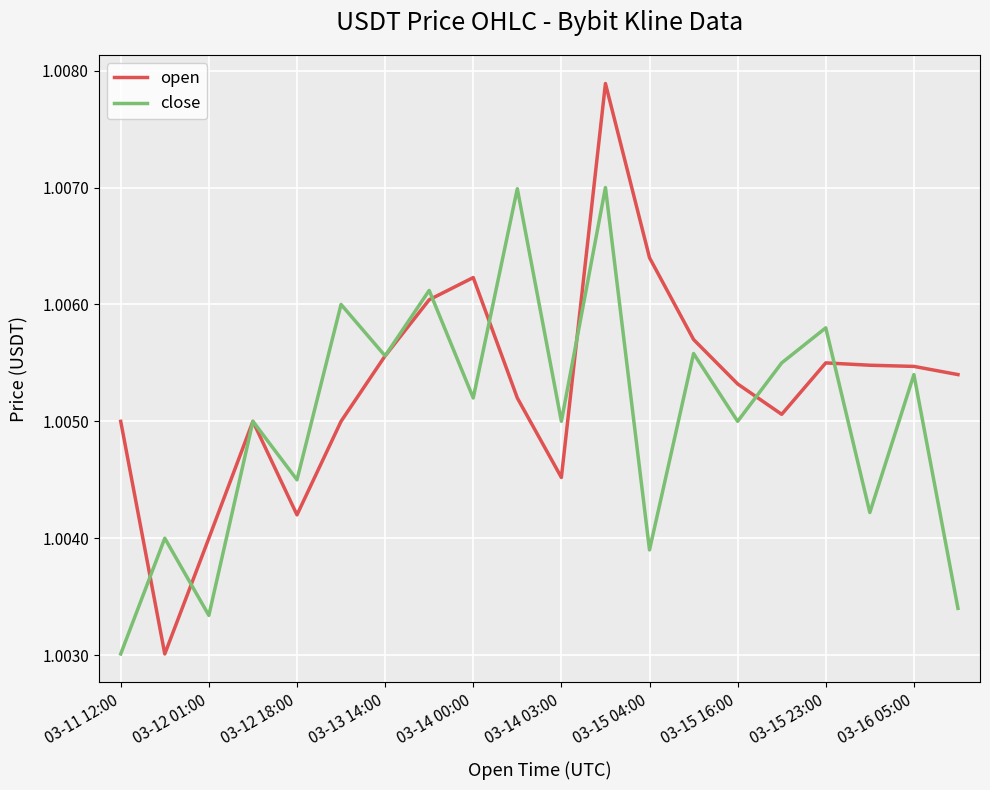

Which series has the largest range (max minus min)?

open